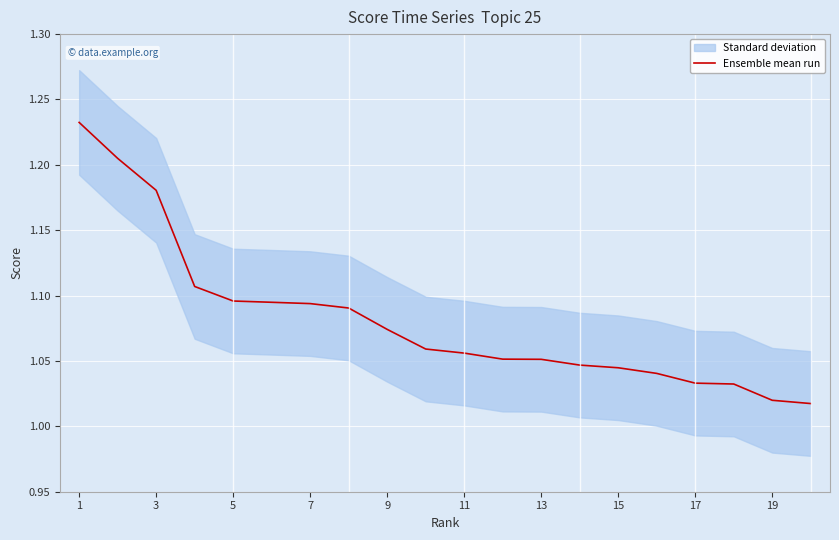

Reading right to left, what are all the values shown in this chart?

1.0	1.0	1.0	1.0	1.0	1.0	1.0	1.1	1.1	1.1	1.1	1.1	1.1	1.1	1.1	1.1	1.1	1.2	1.2	1.2